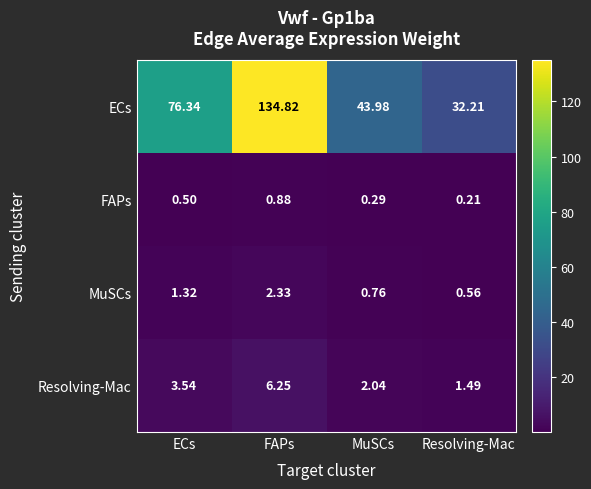

At which category is the sum across all series the highest?

FAPs